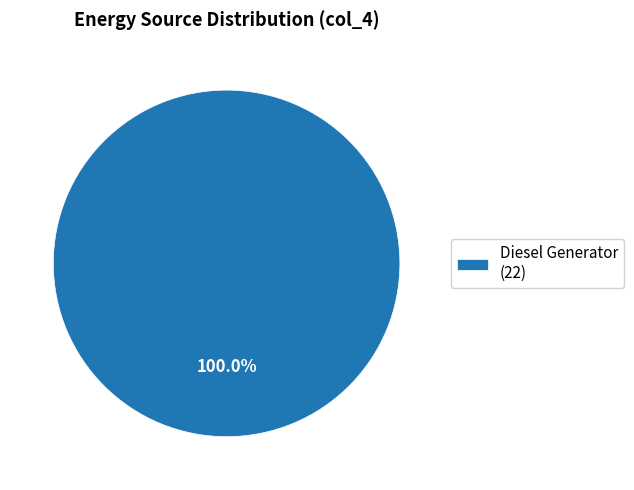

Does any single category account for the majority?

Yes